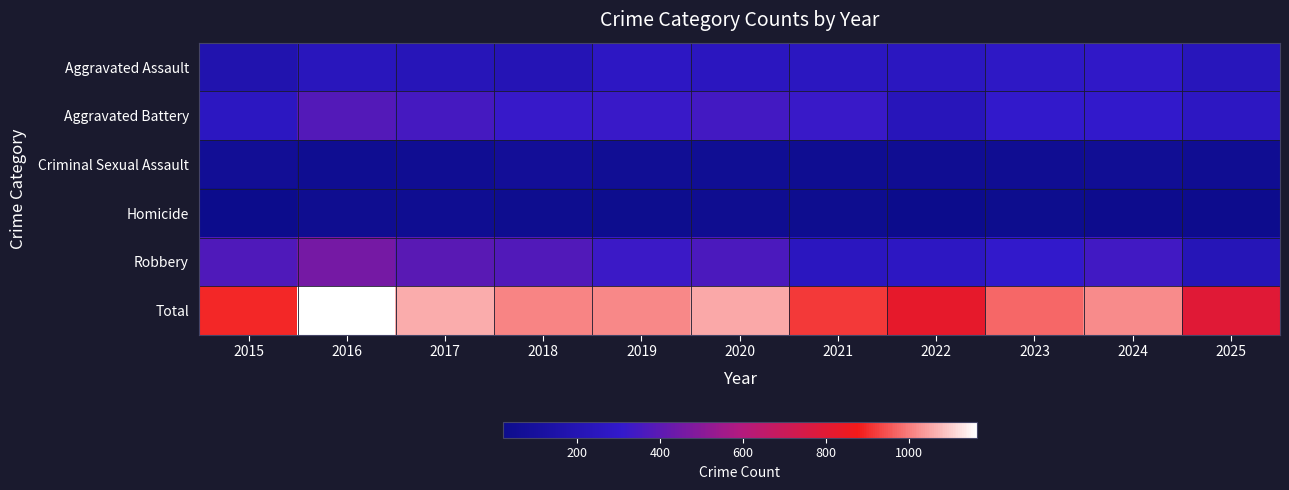

How many distinct data groups are displayed?

6